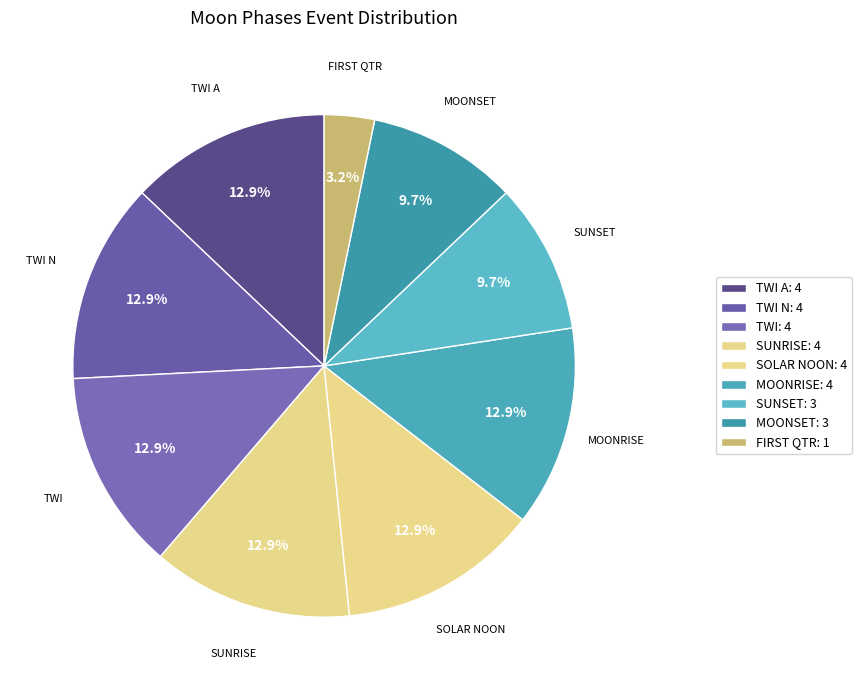

Count the number of slices in the pie.

9